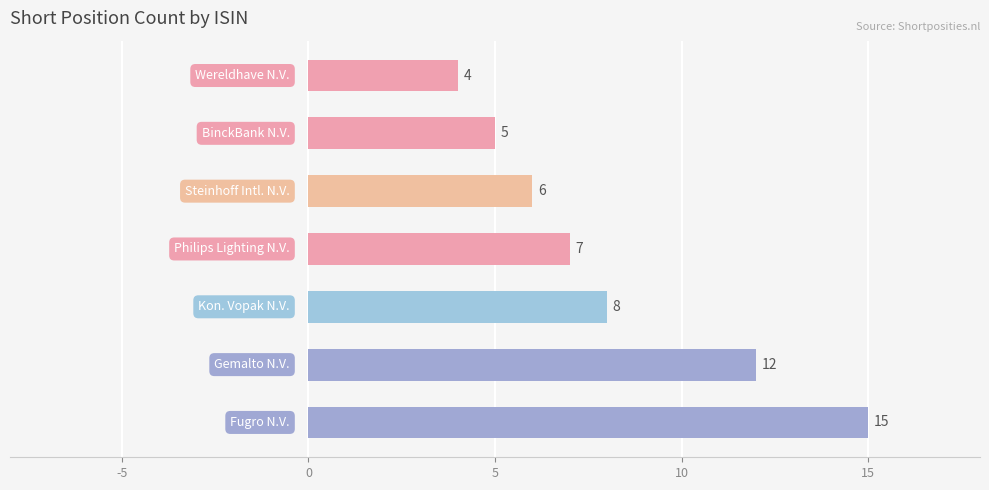

What is the average value?

8